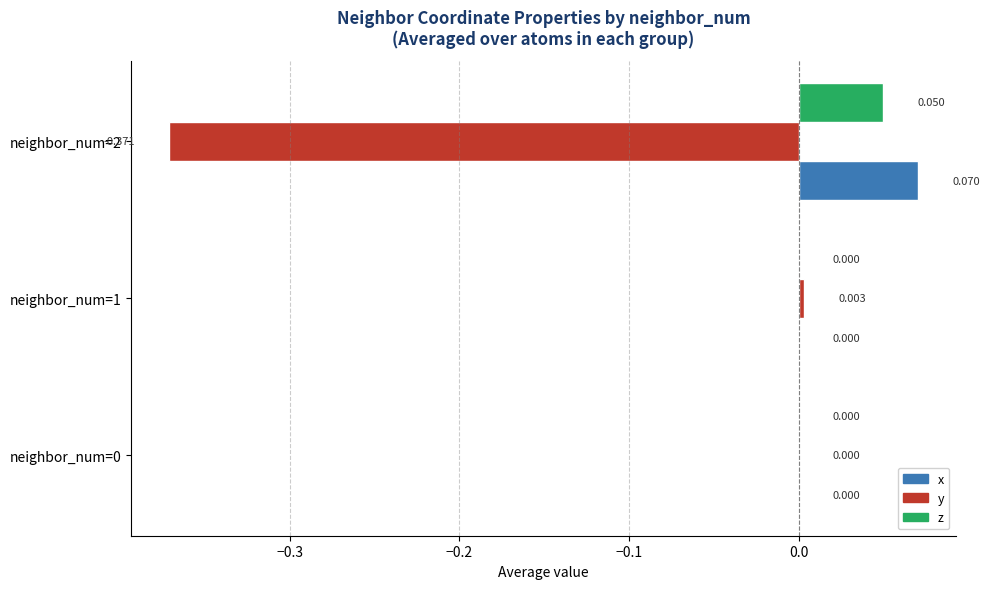

Which series has the largest total across all categories?

x